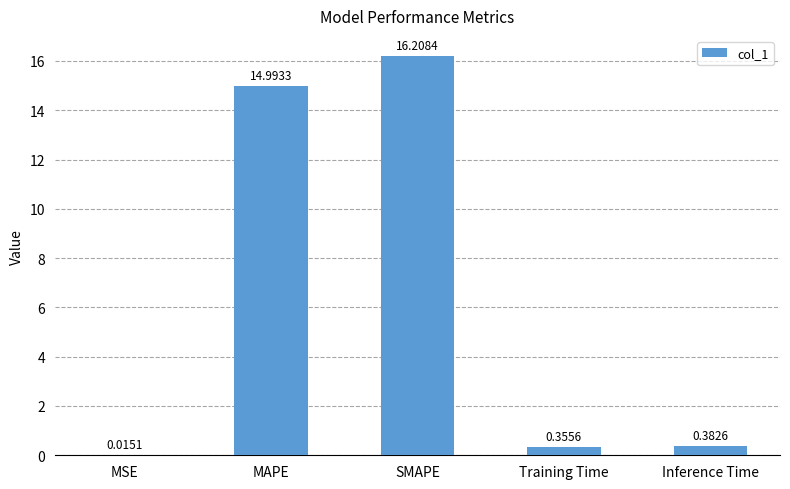

Between SMAPE and MAPE, which is larger?

SMAPE